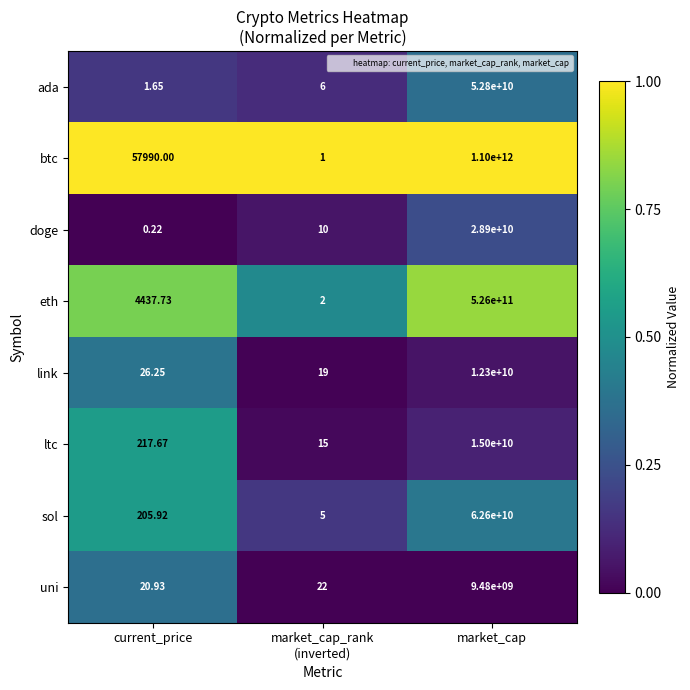

Count the number of data series in this chart.

8